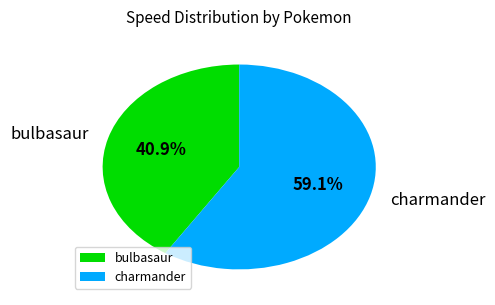

Which has a higher value, bulbasaur or charmander?

charmander